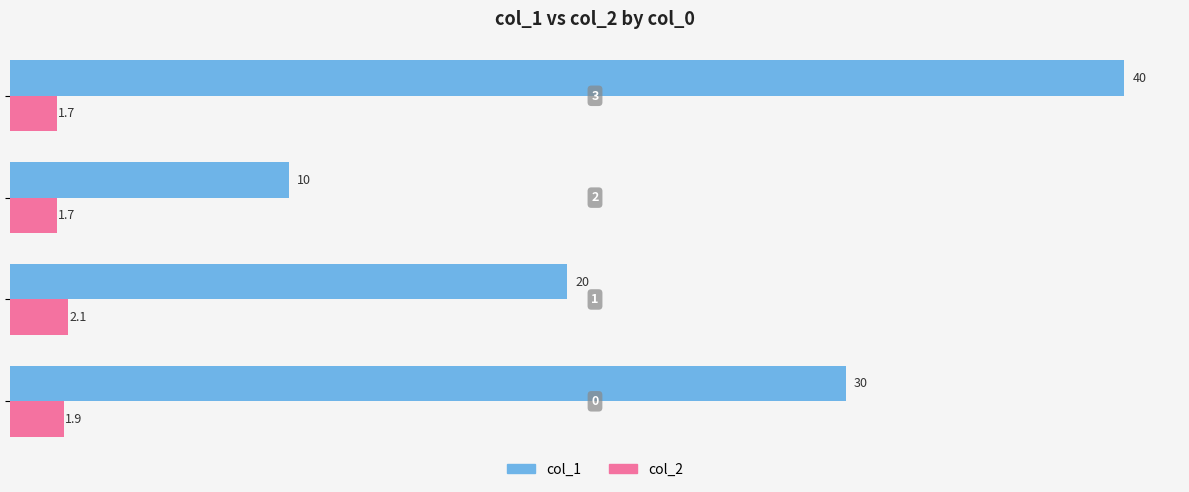

Rank the series by their average value, from highest to lowest.

col_1, col_2